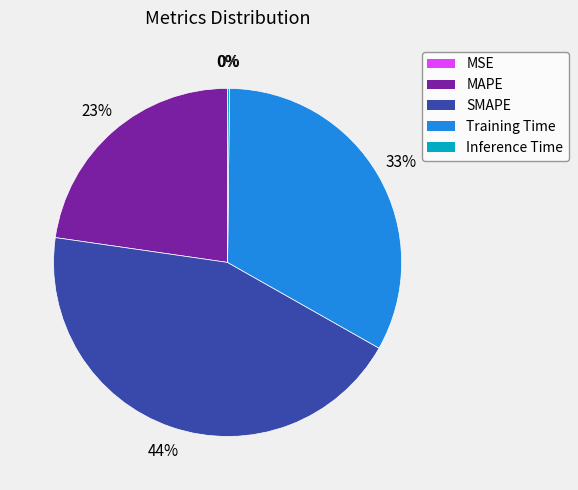

To the nearest percent, what portion does SMAPE represent?

44%